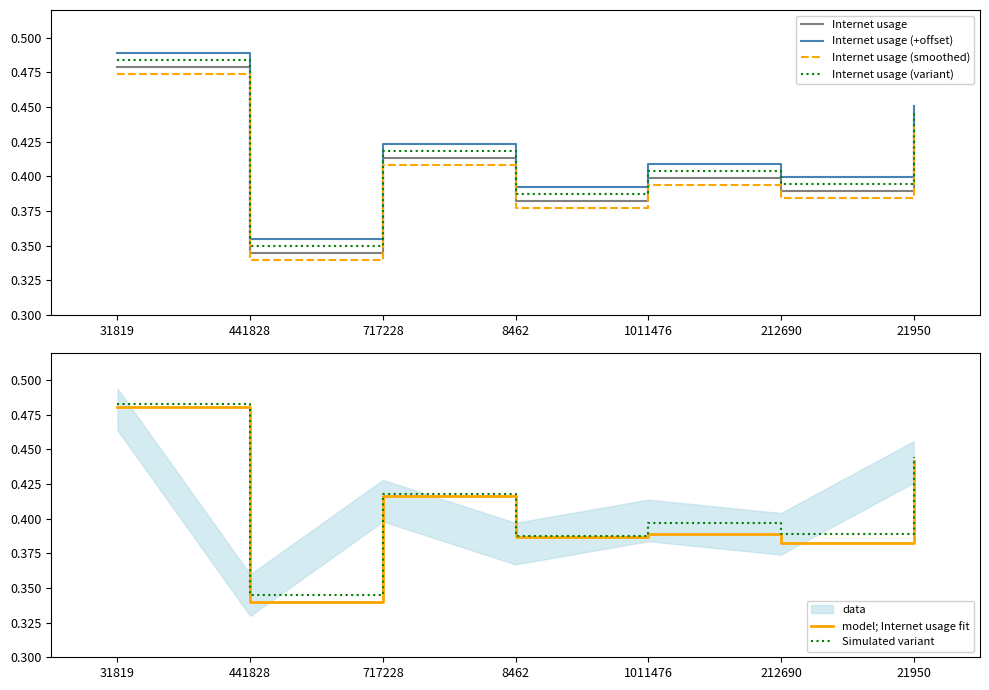

What are all the series names shown in the legend?

Internet usage, Internet usage (+offset), Internet usage (smoothed), Internet usage (variant), model; Internet usage fit, Simulated variant